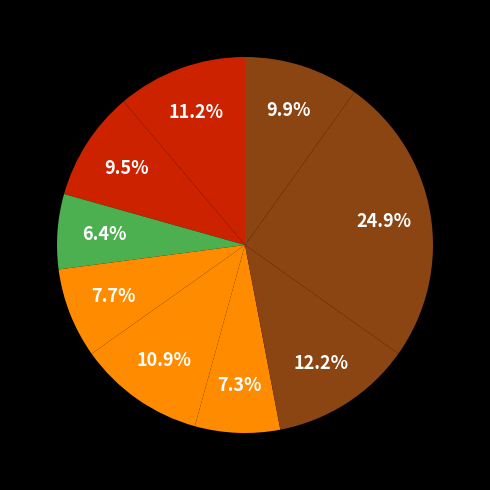

Count the number of slices in the pie.

9